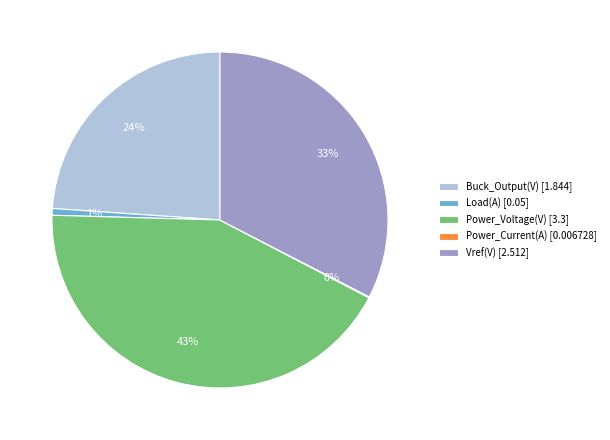

To the nearest percent, what is the combined percentage of Buck_Output(V) [1.844] and Vref(V) [2.512]?

56%